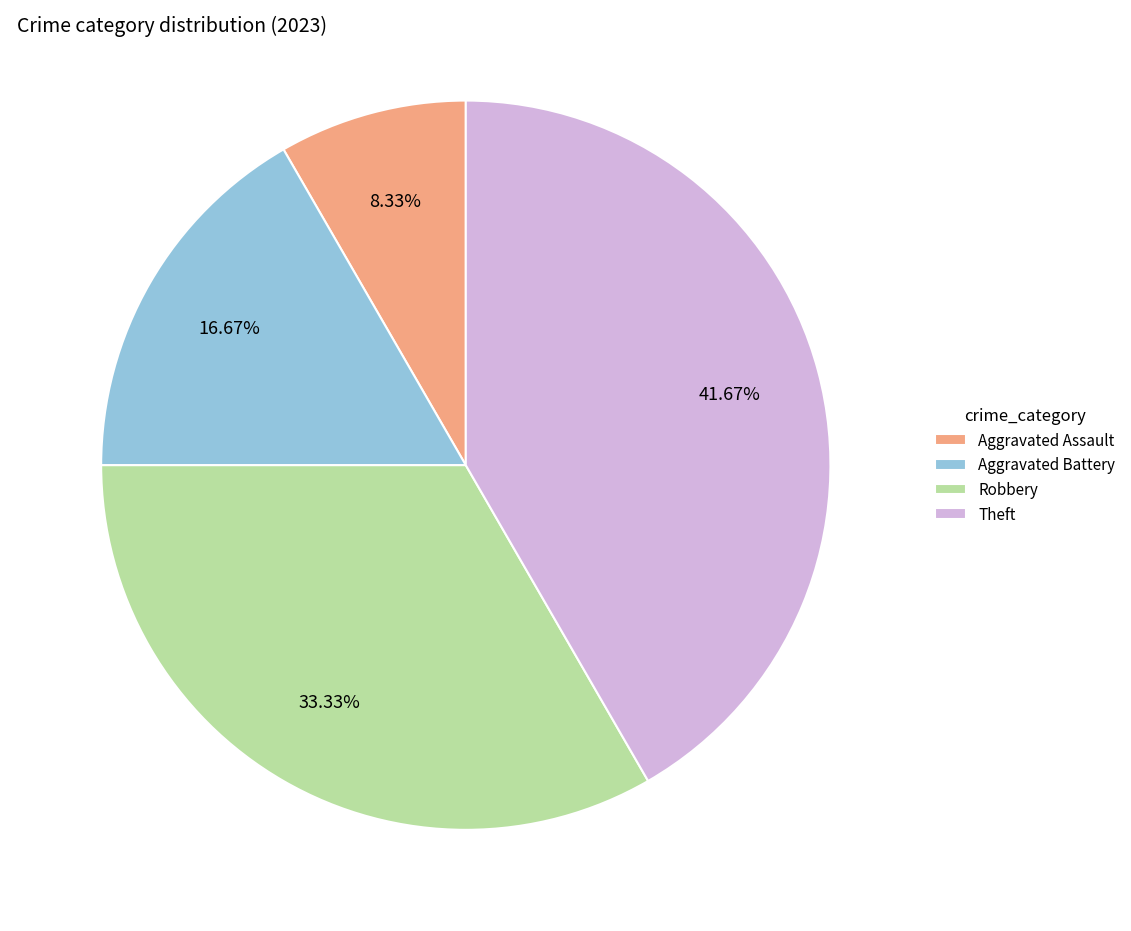

What is the largest slice in the pie chart?

Theft